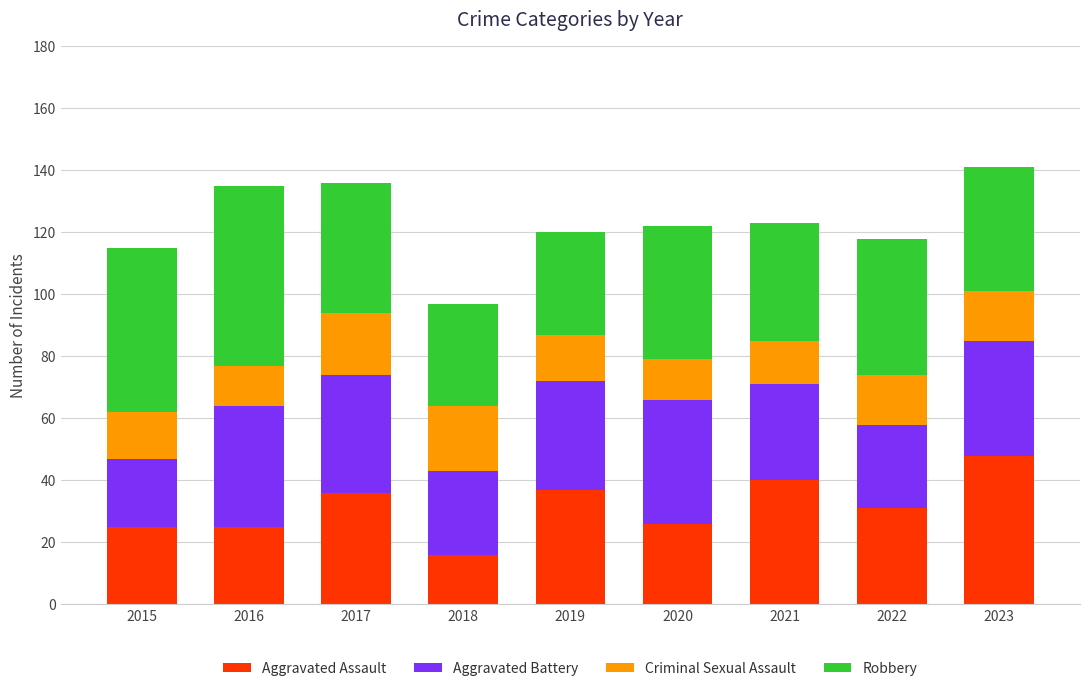

True or false: Aggravated Assault has a value of 23 at 2018.

False